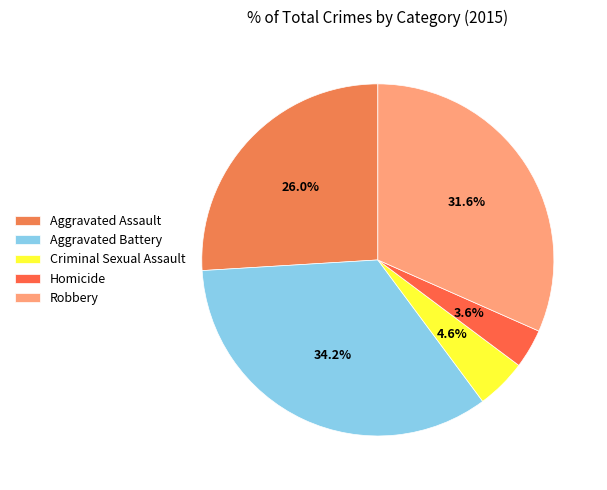

Do Aggravated Battery and Criminal Sexual Assault together represent more than half of the pie?

No